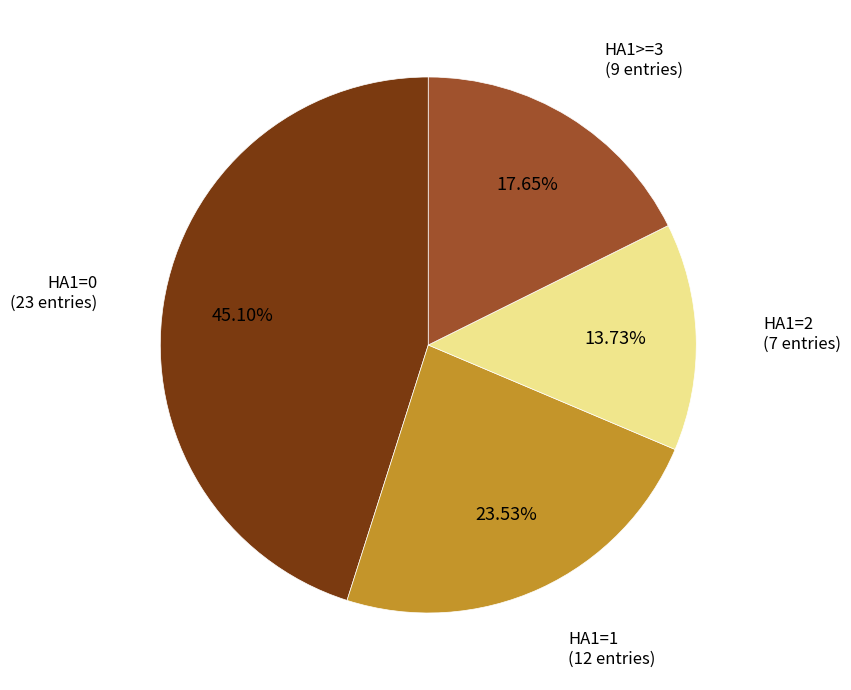

To the nearest percent, what portion does HA1>=3 represent?

18%